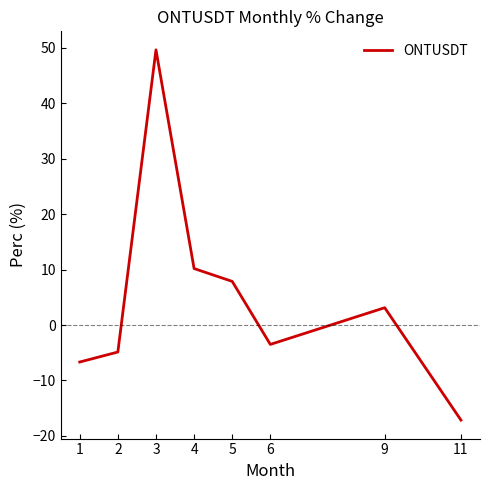

How many lines are shown in the chart?

1